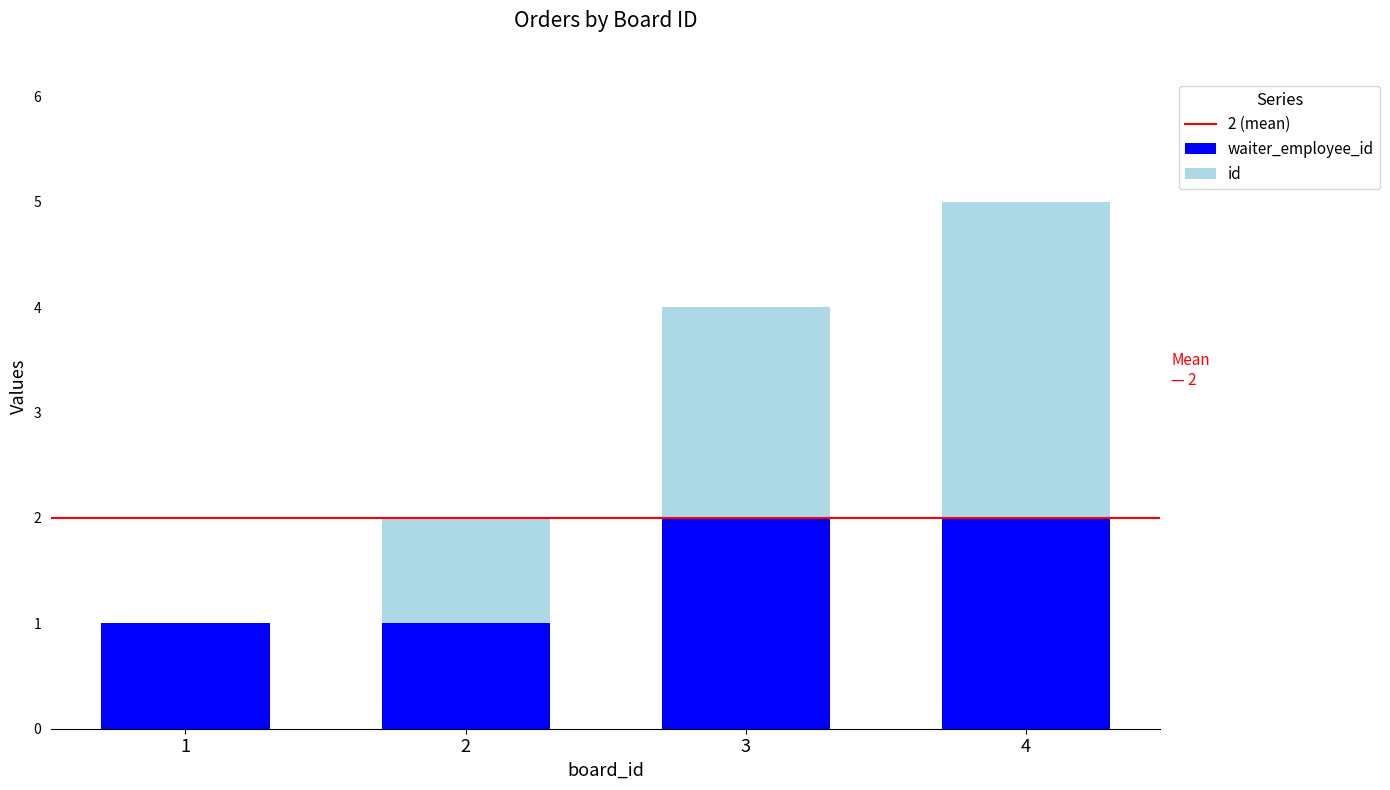

How many distinct data groups are displayed?

2